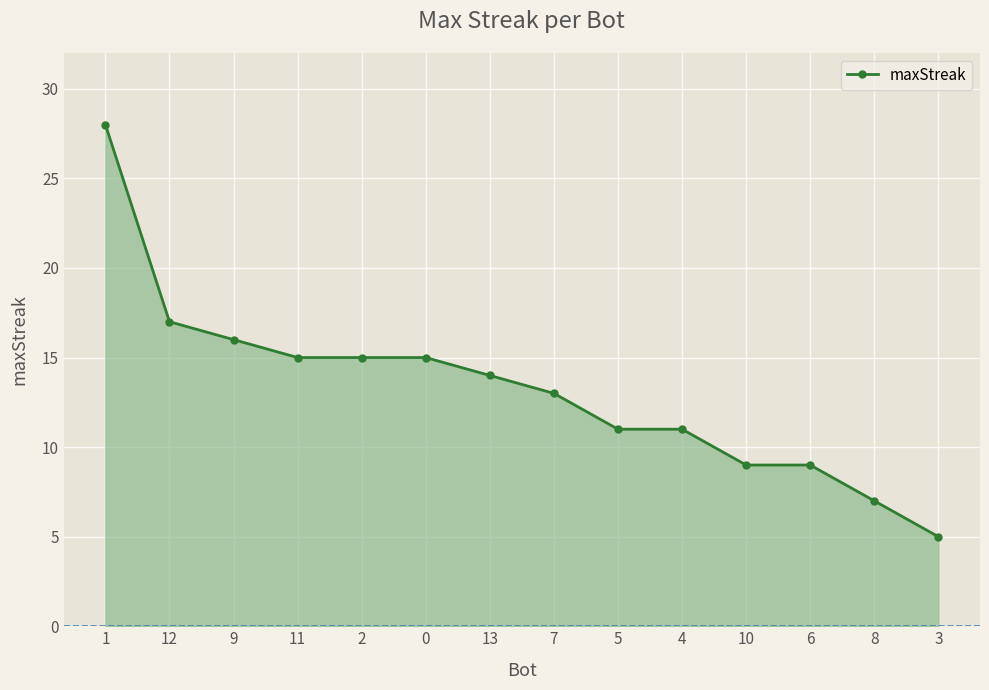

What is the greatest value displayed?

28